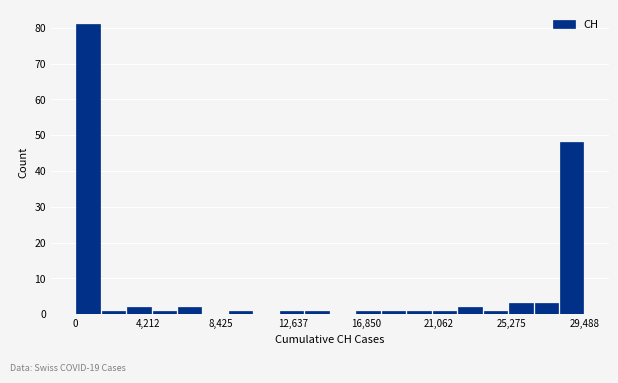

Around what value on the x-axis is the tallest bar? Give the approximate position of its centre, as read against the axis.

500